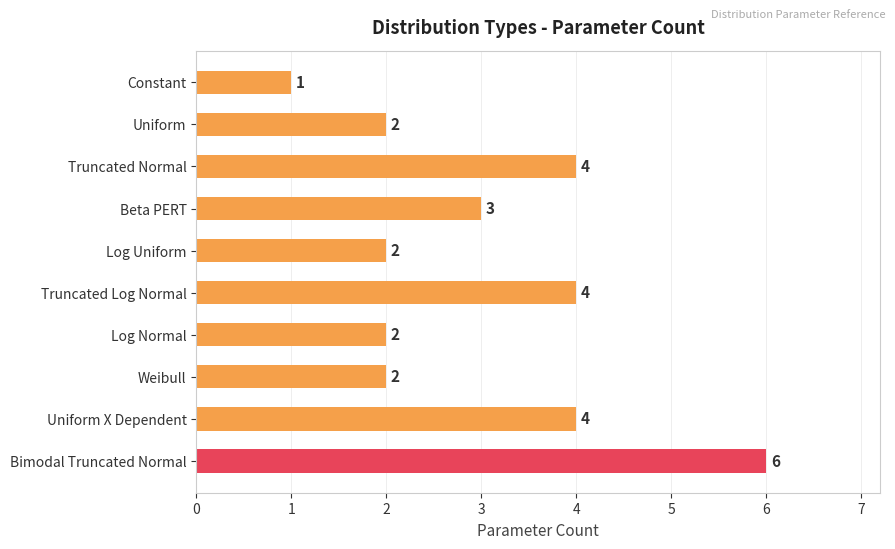

What is the value of the 5th bar from the top?

2